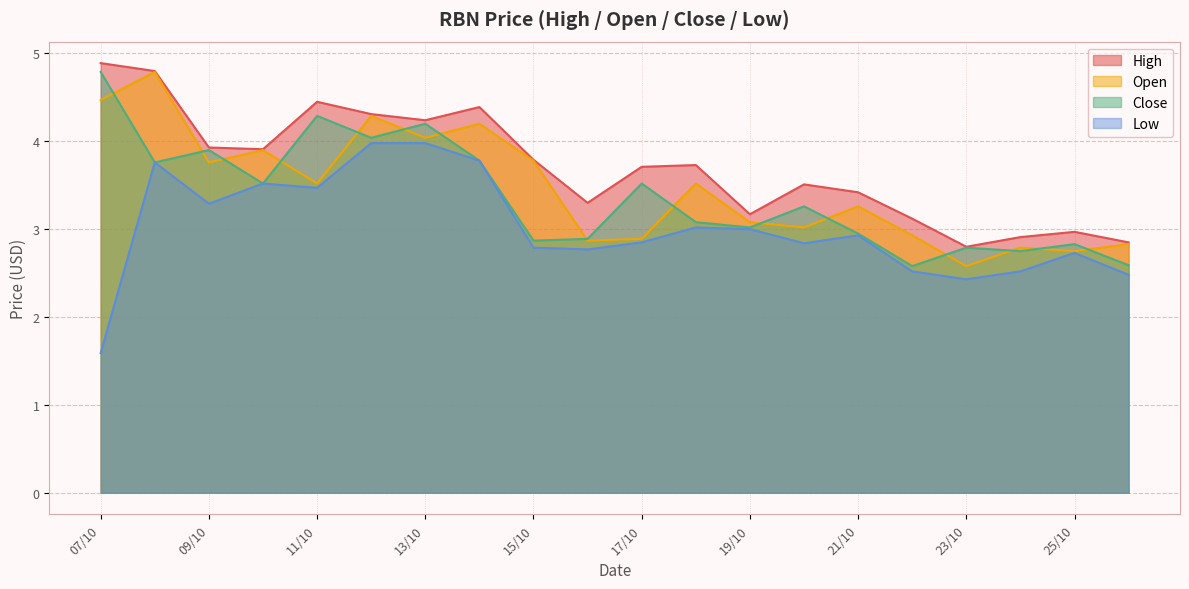

True or false: open has more than 1 interior local peaks.

True